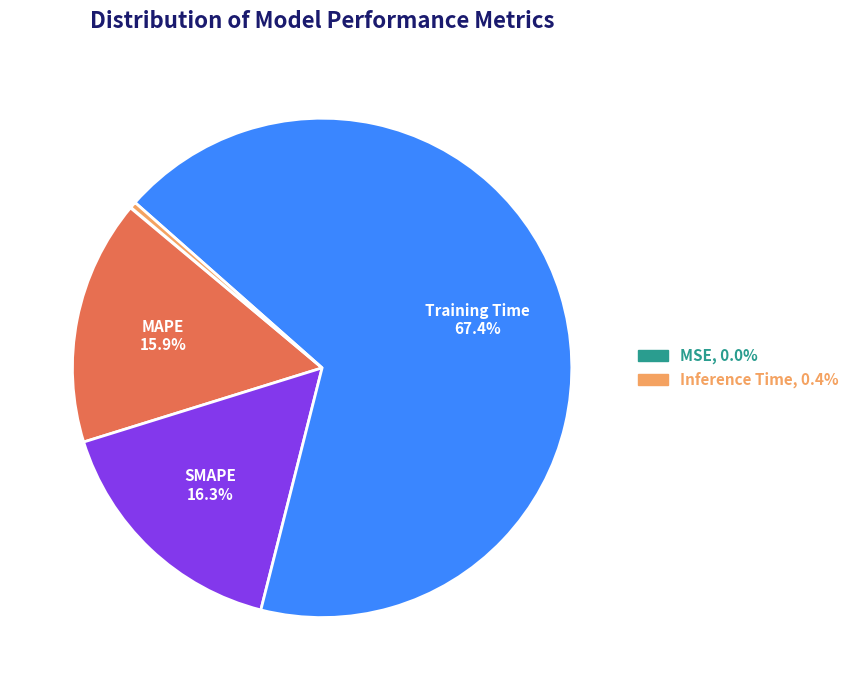

Is there any slice that represents more than half of the pie?

Yes